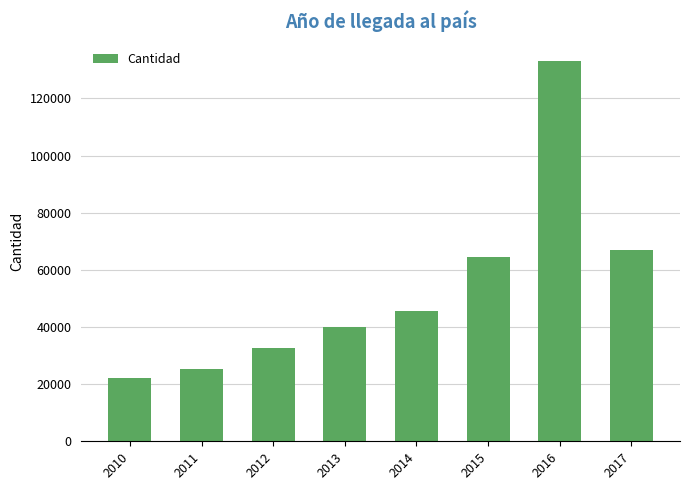

What is the value of the 7th bar from the left?

133147